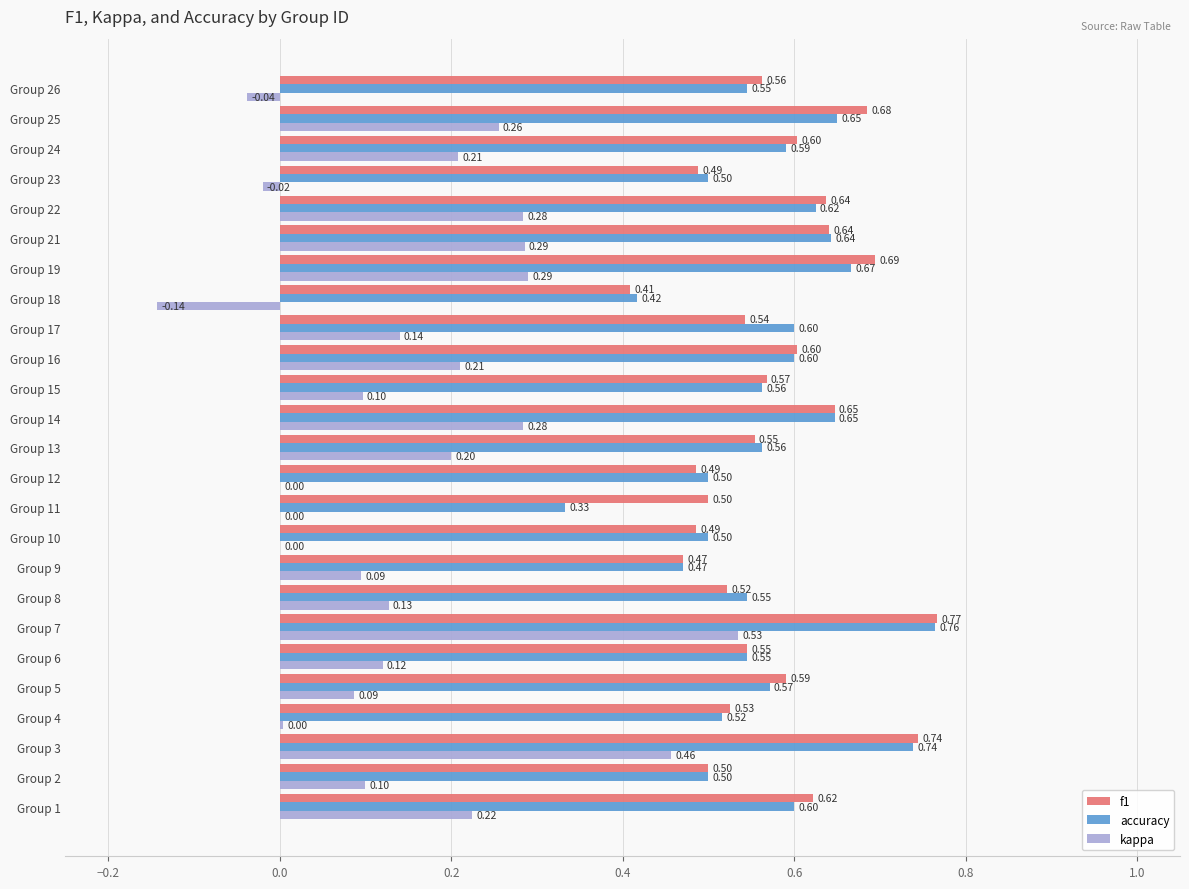

Which series changed the most between Group 5 and Group 19?

kappa